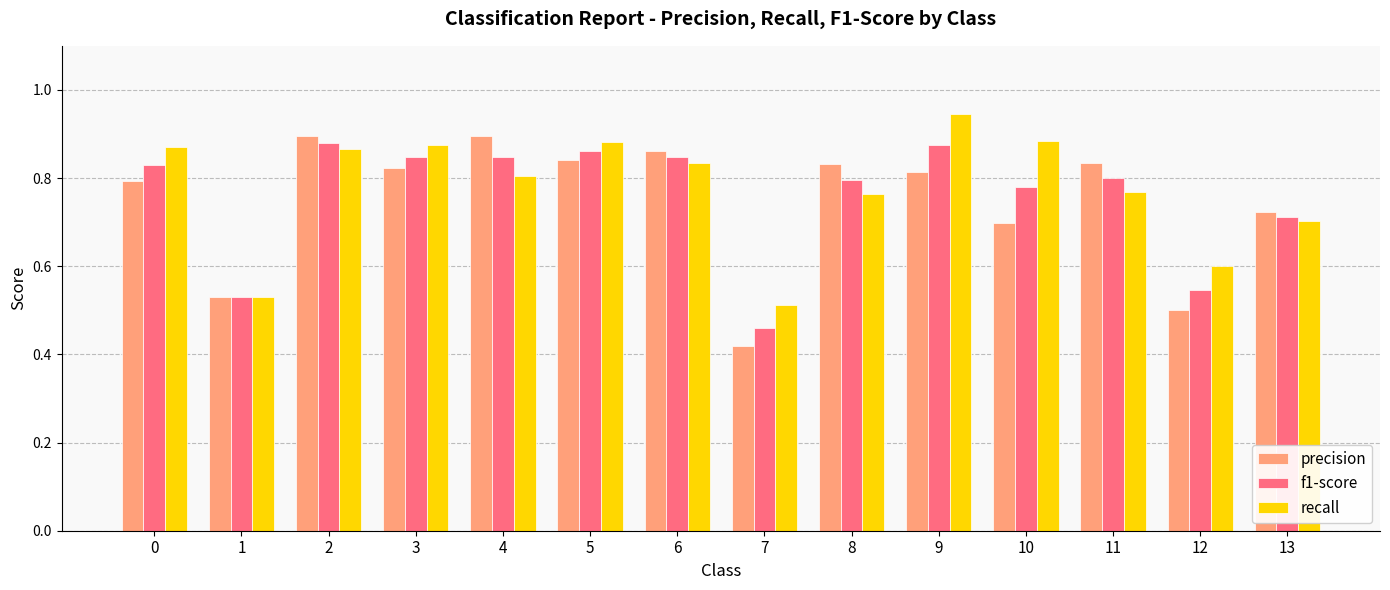

Rank the series at 12 from lowest to highest value.

precision, f1-score, recall